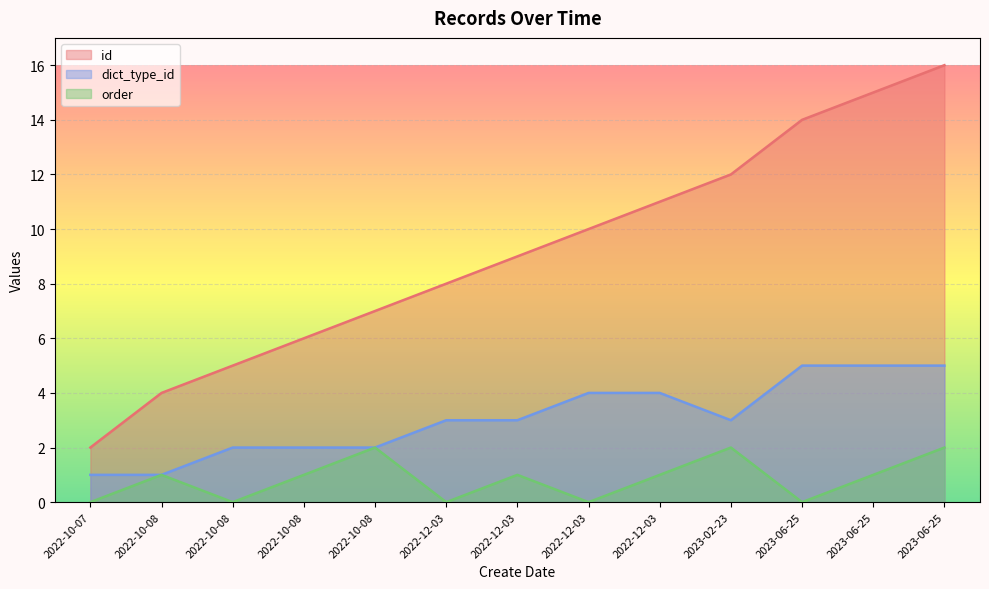

What is the average value of the id series?

9